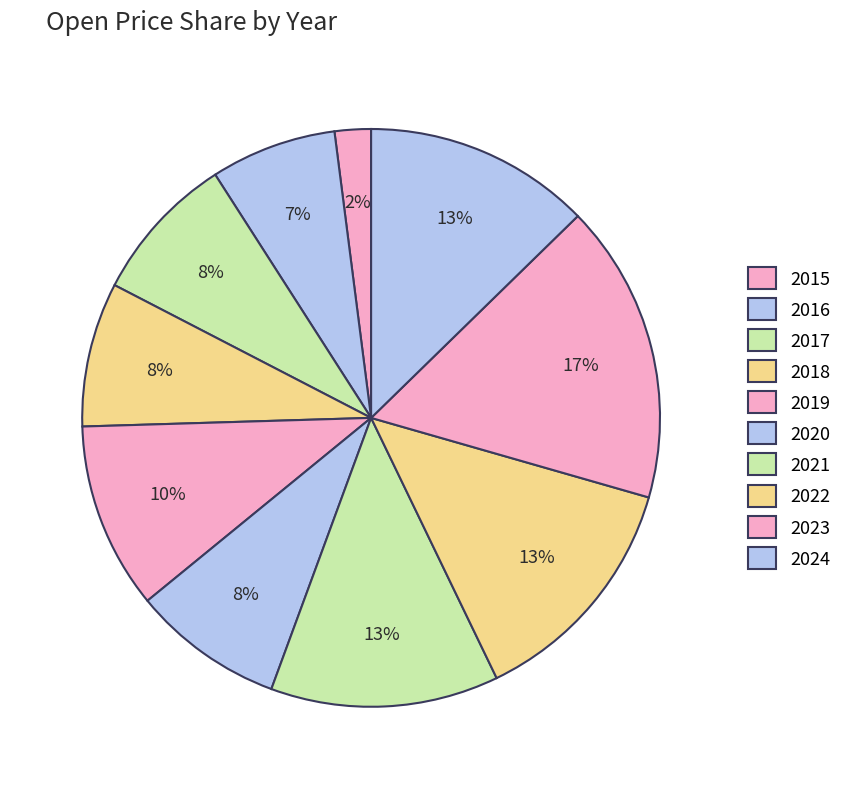

To the nearest percent, what percentage of the pie is 2017?

8%